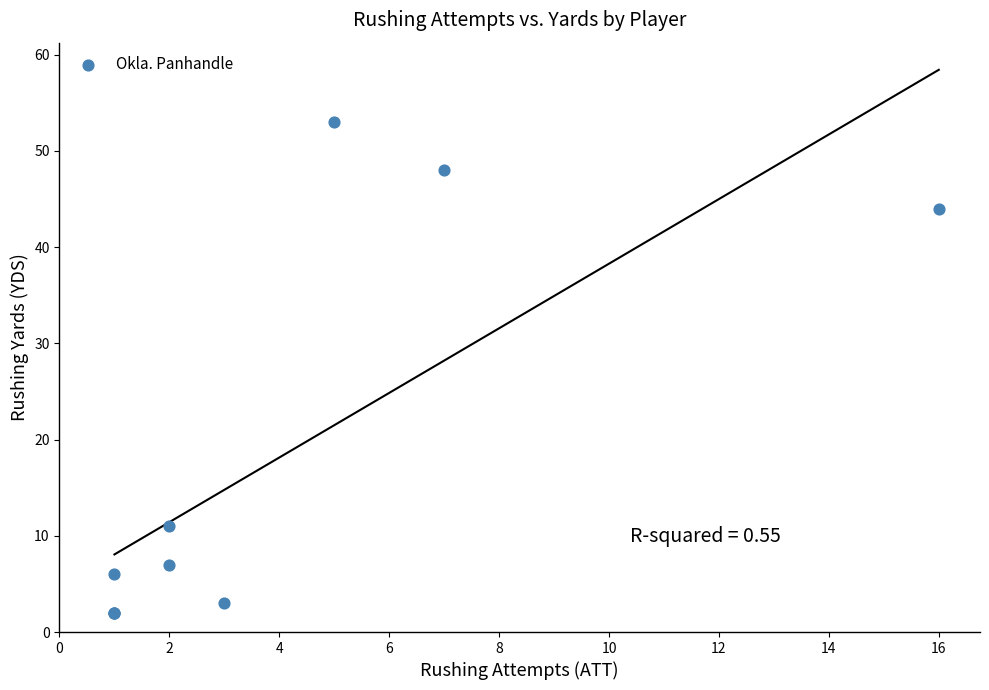

What Y value in the scatter plot is closest to 27?

11